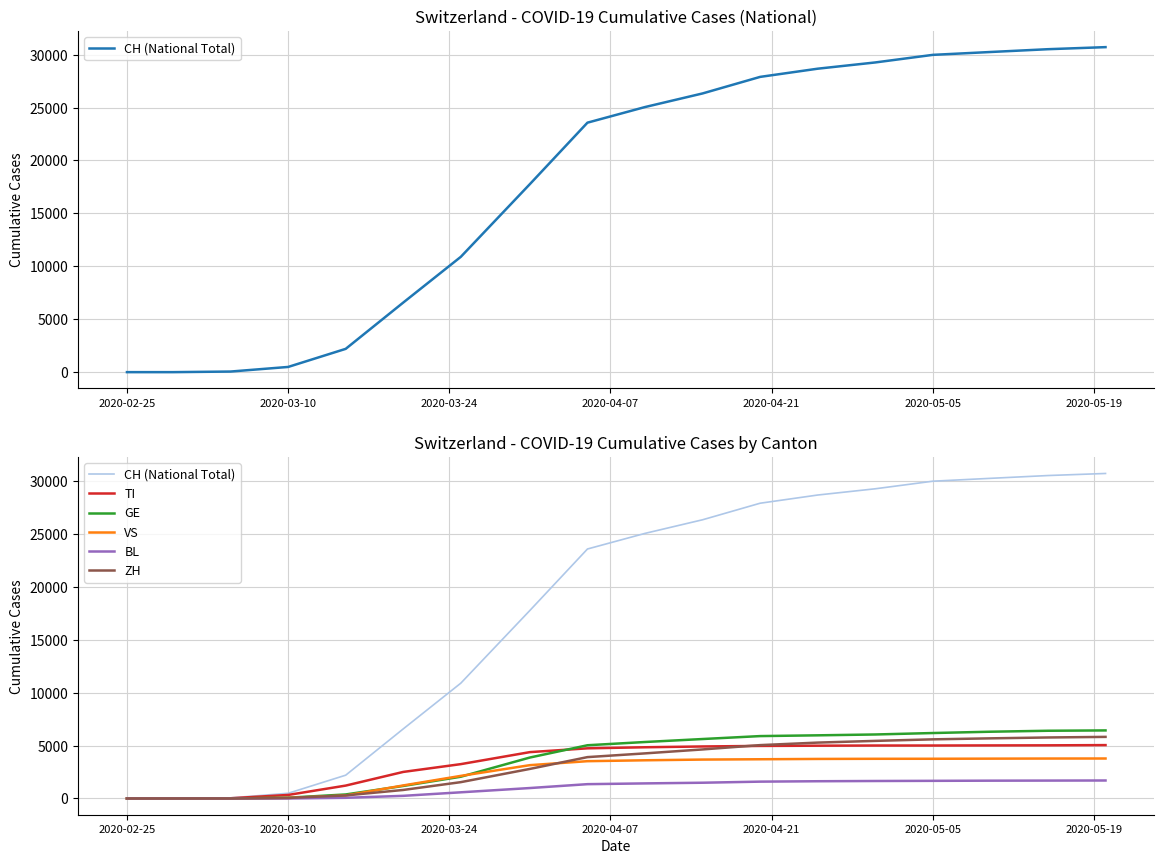

At how many categories does at least one series exceed 22524?

10